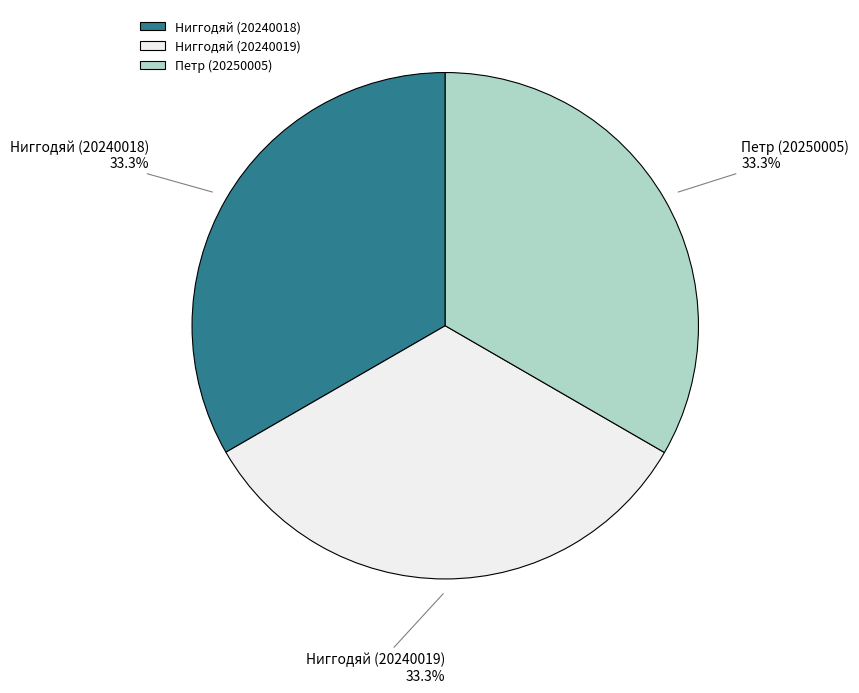

Is there a majority slice in this chart?

No